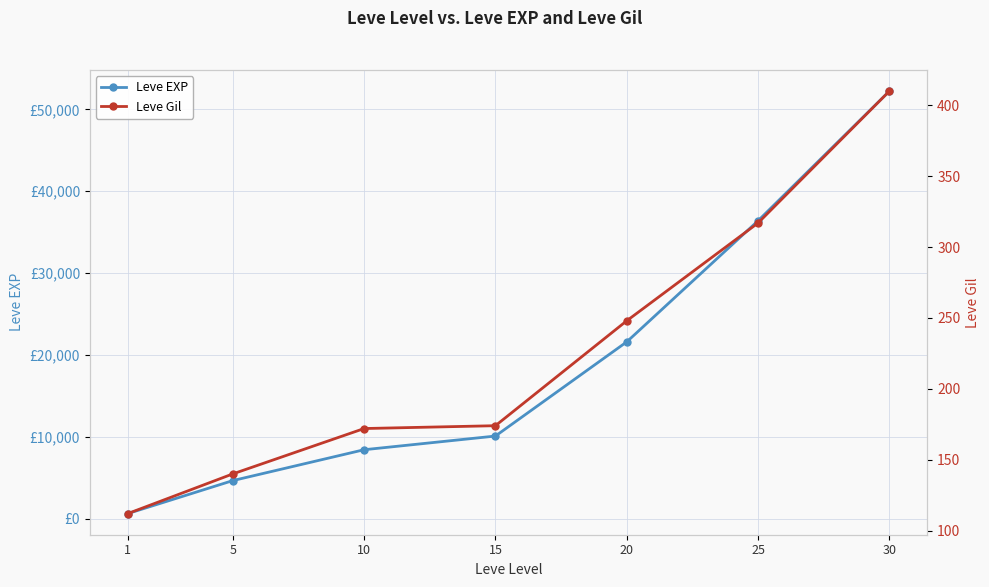

What is the difference between the highest and lowest values at 25?

36073